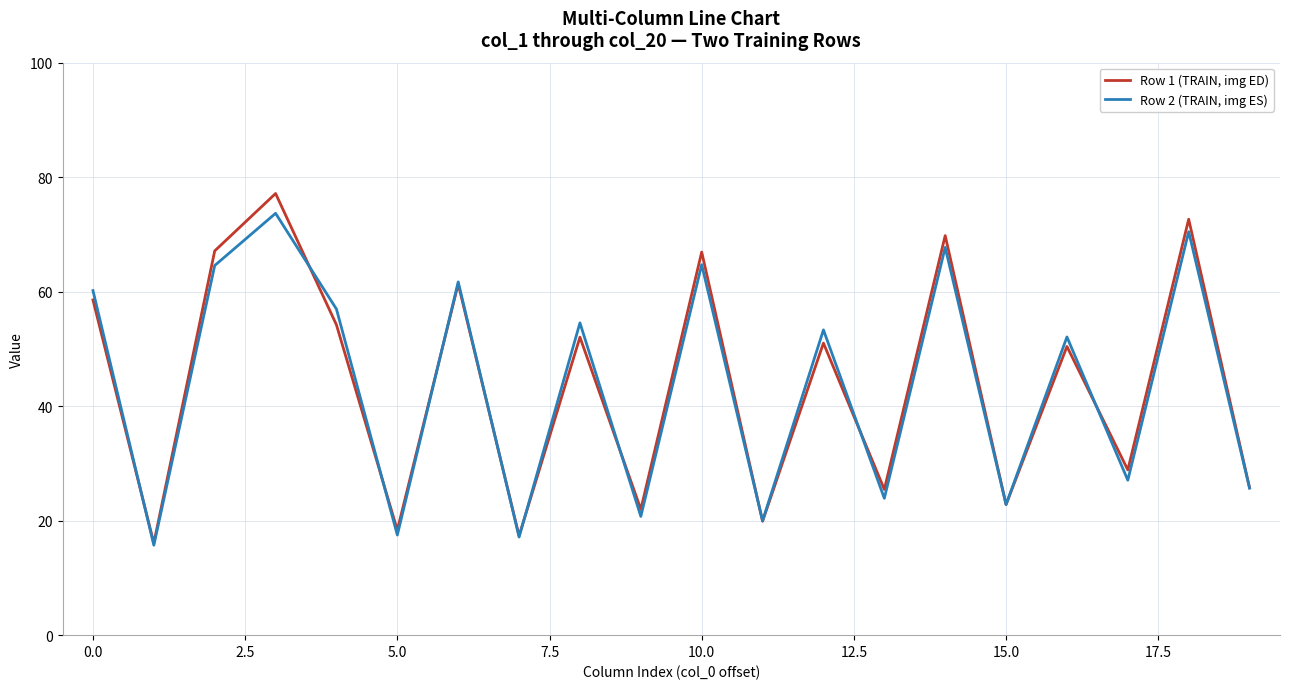

What is the lowest value of the Row 1 (TRAIN, img ED) series?

16.1